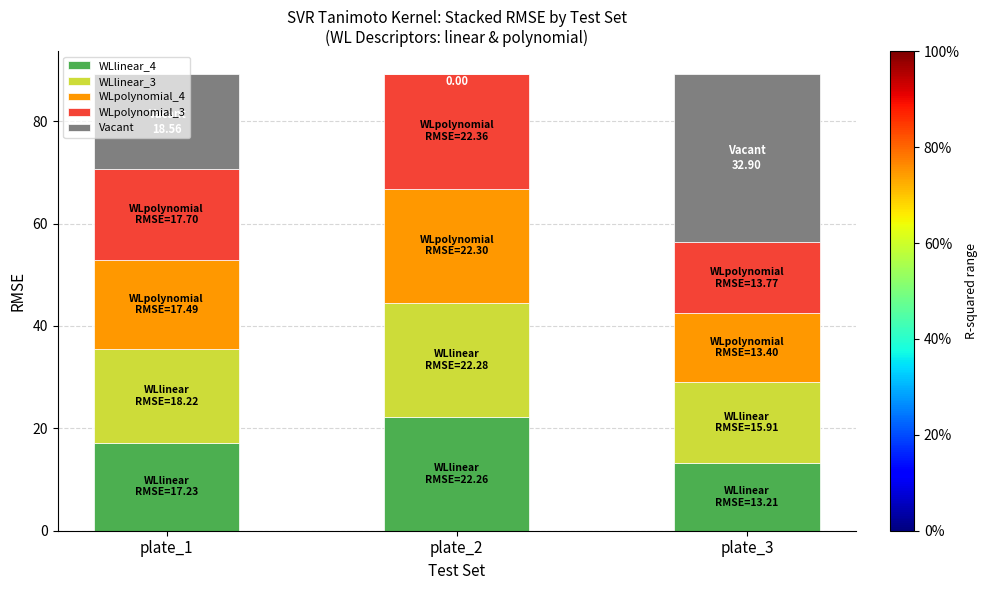

Is it true that WLlinear_4 equals 22.3 at plate_2?

True